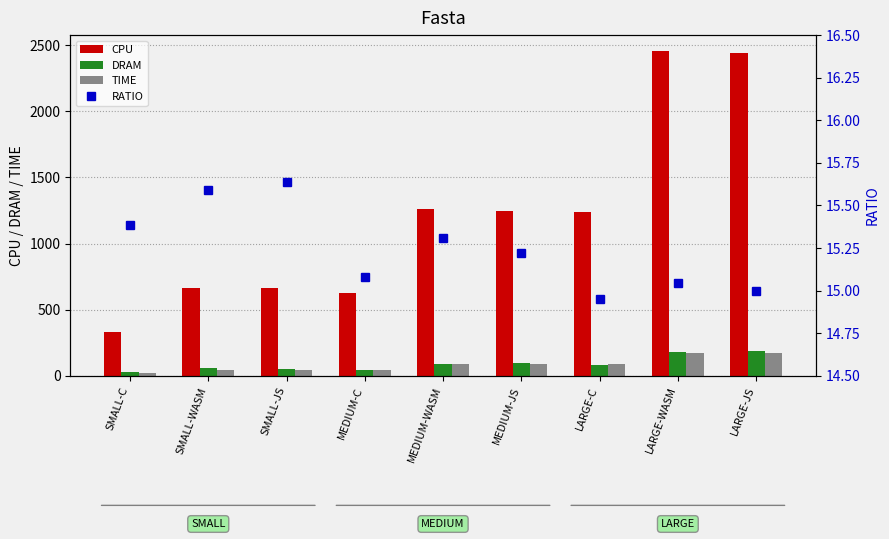

What is the difference between the second highest and second lowest values in the DRAM series?

129.1